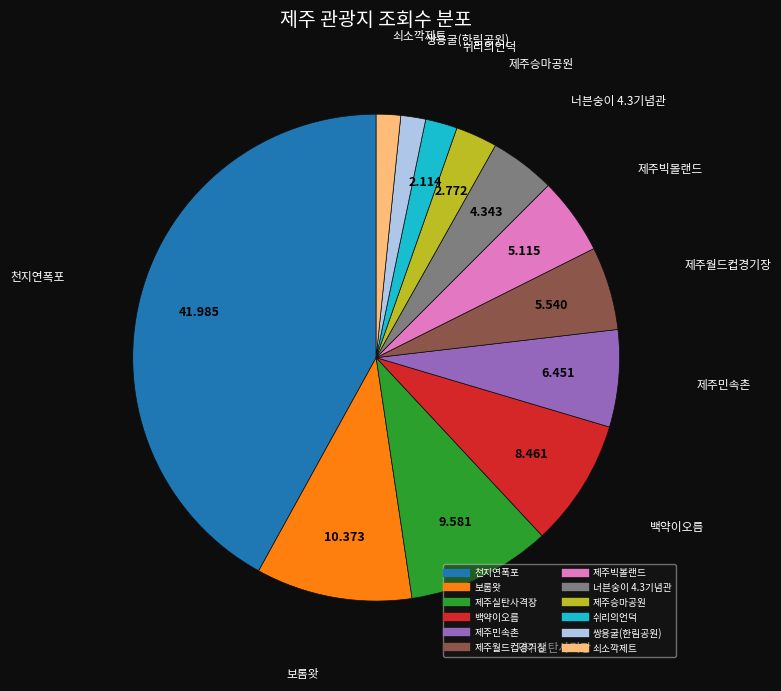

How many segments does this pie chart have?

12